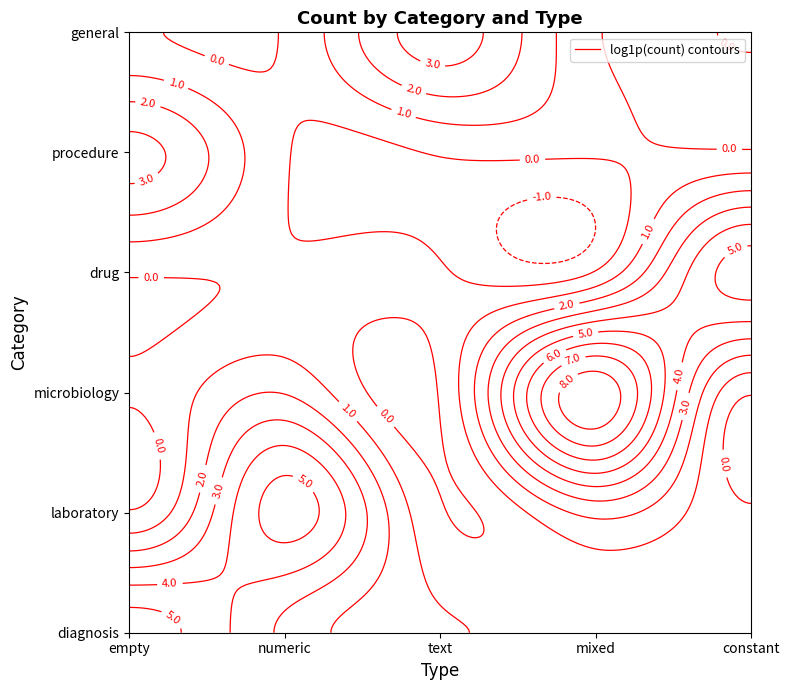

Which has a higher value, empty or mixed?

empty